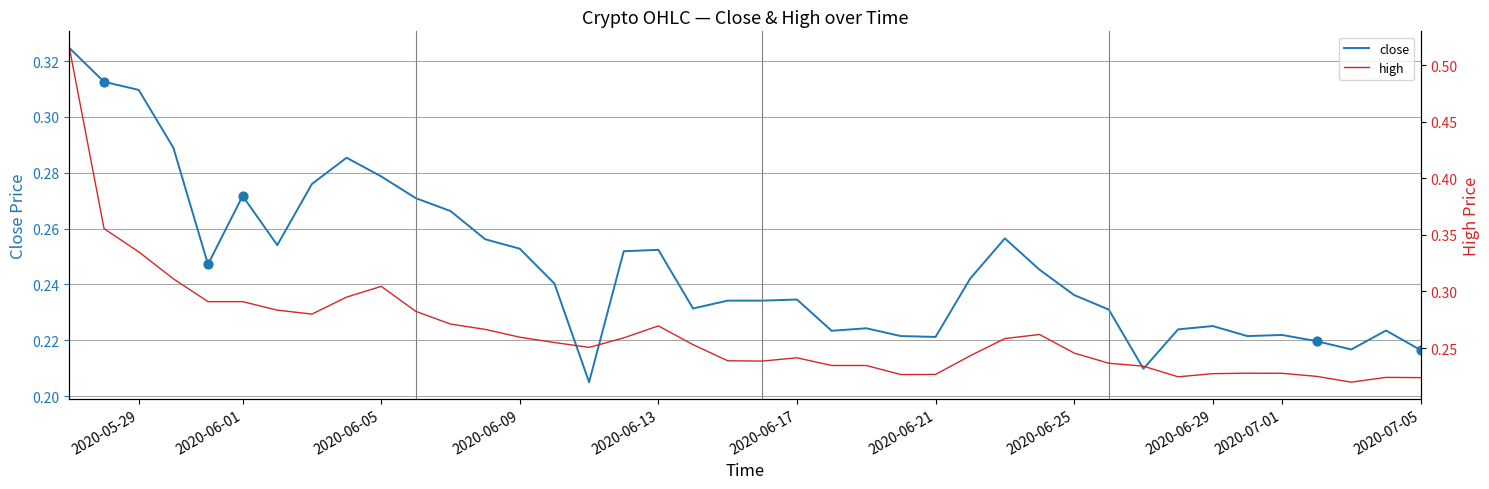

Which series has the largest total across all categories?

high